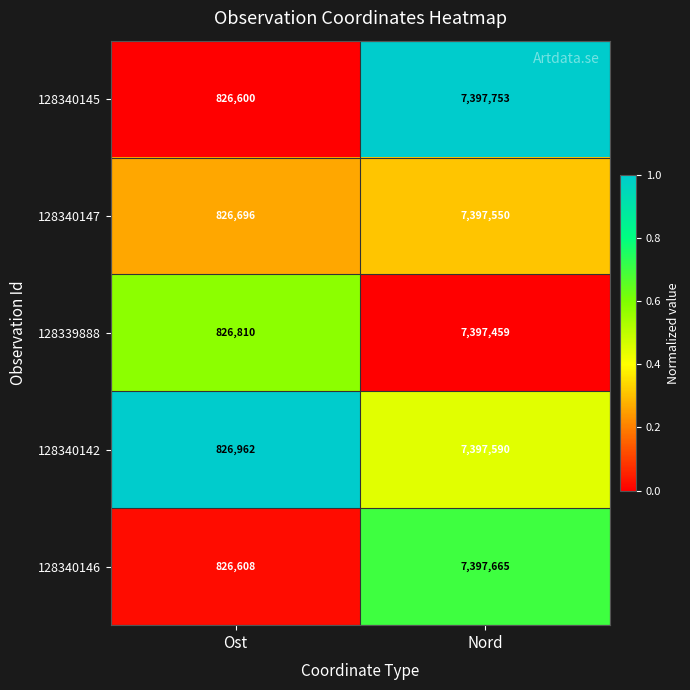

Reading right to left, list all the values displayed in this chart.

128340145: Nord=7397753	Ost=826600
128340147: Nord=7397550	Ost=826696
128339888: Nord=7397459	Ost=826810
128340142: Nord=7397590	Ost=826962
128340146: Nord=7397665	Ost=826608